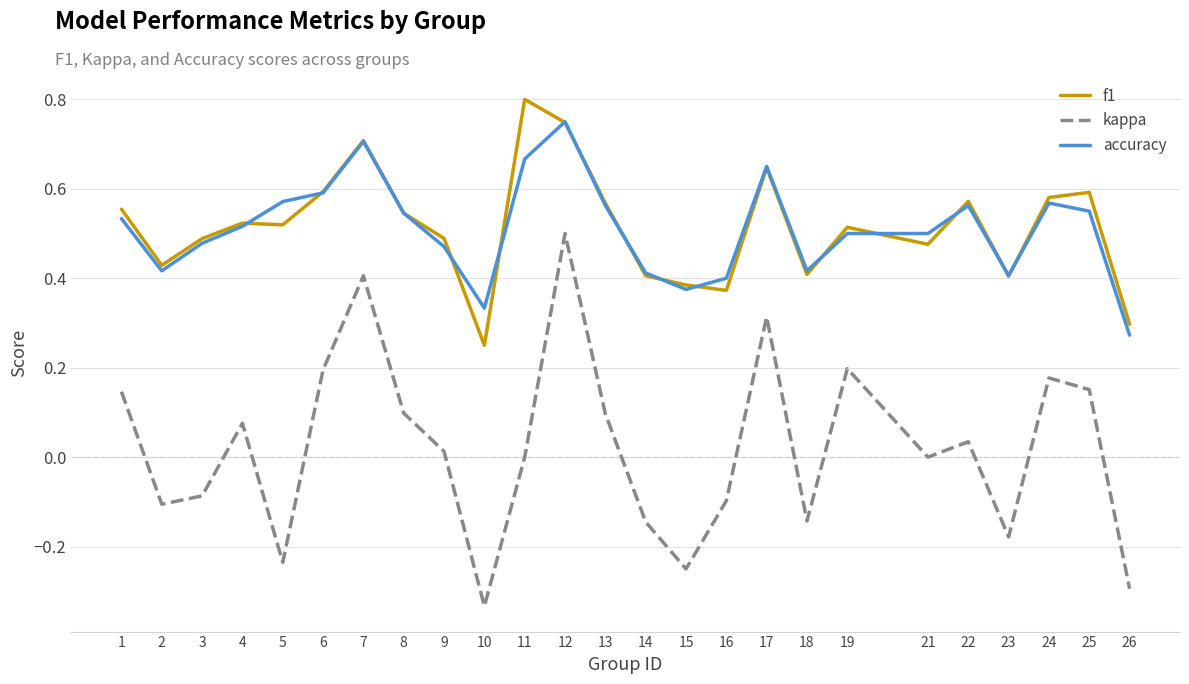

True or false: f1 has a value of 0.4 at 16.

True